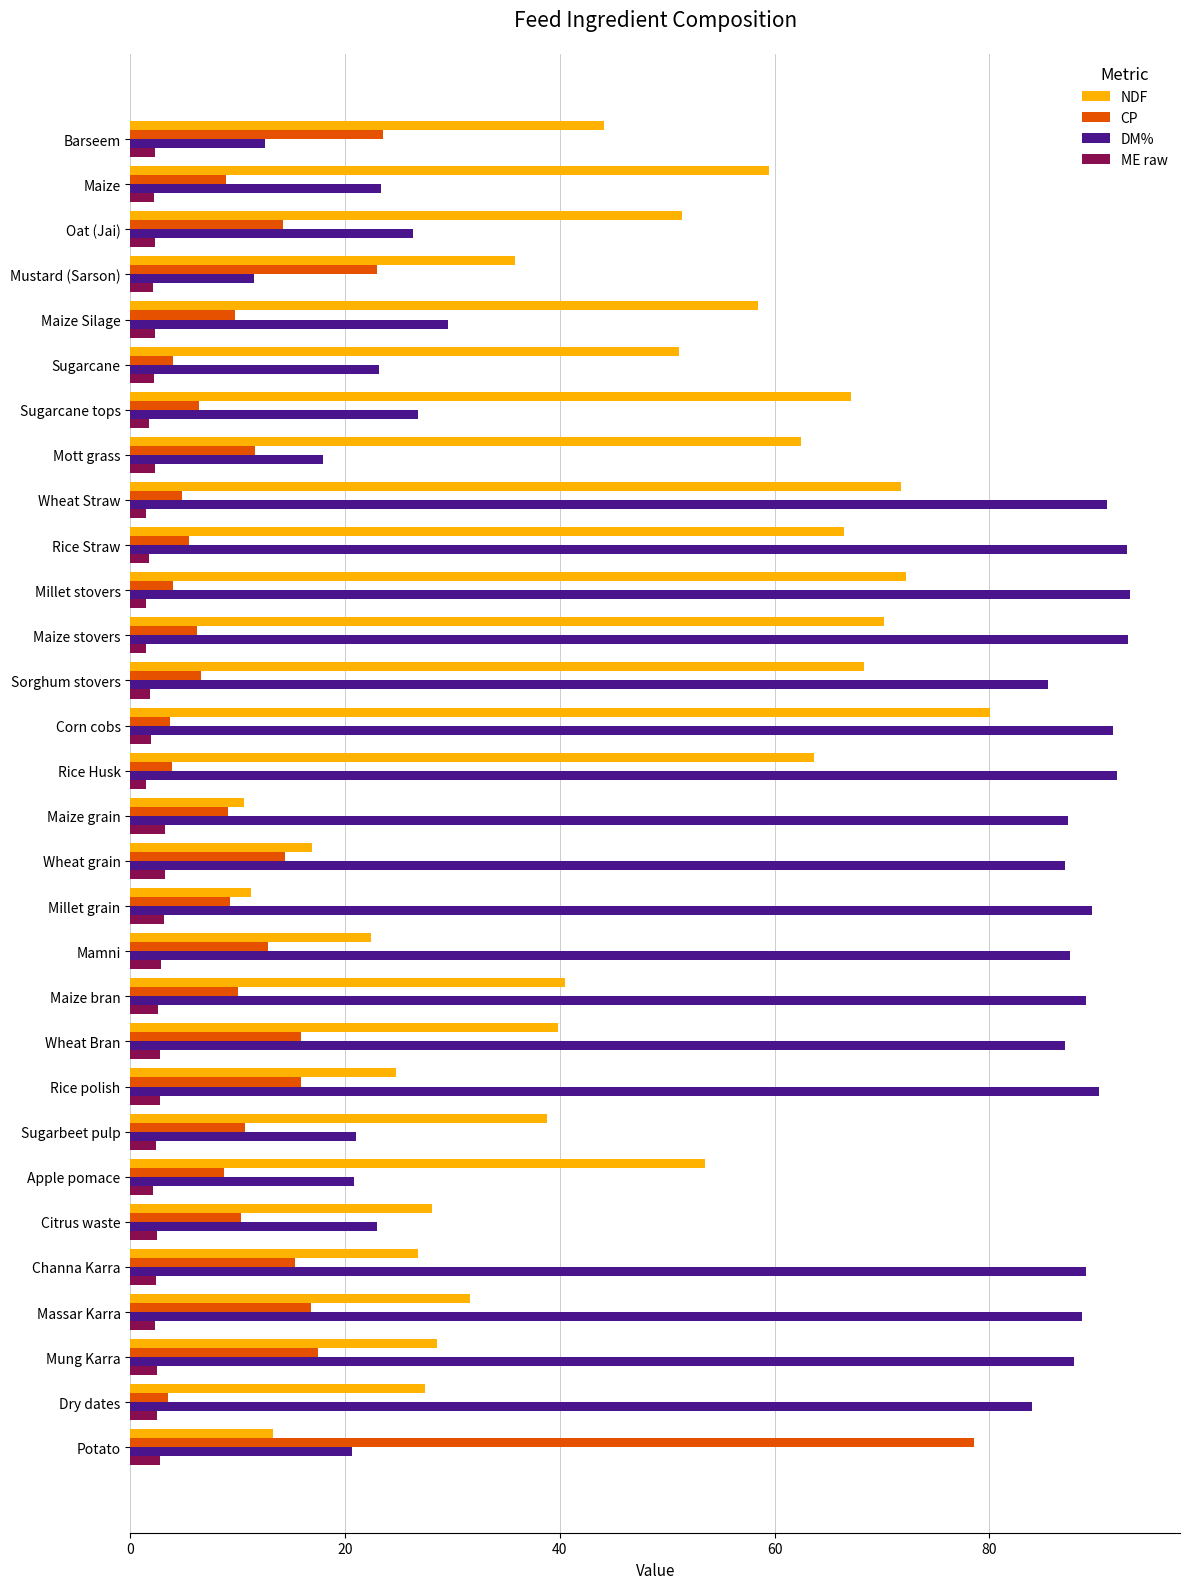

Which category has the highest value in the CP series?

Potato